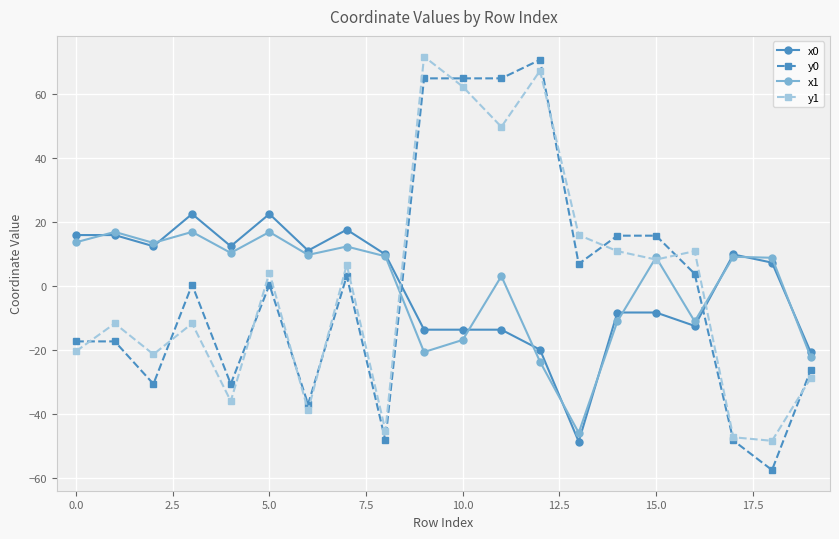

What is the minimum value shown in the chart?

-57.4